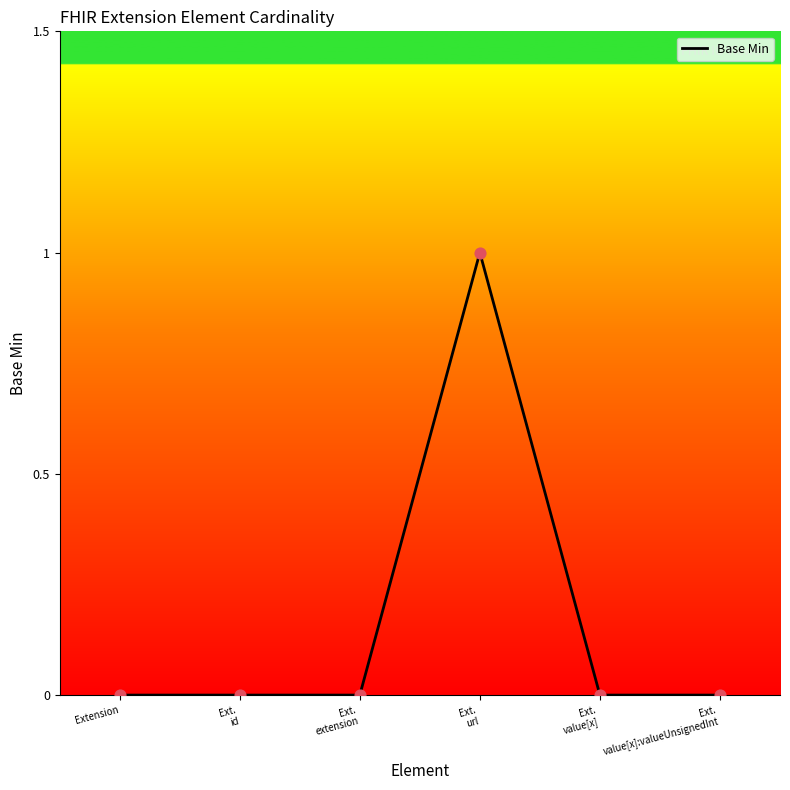

What is the change in value from Ext.
id to Ext.
url?

+1